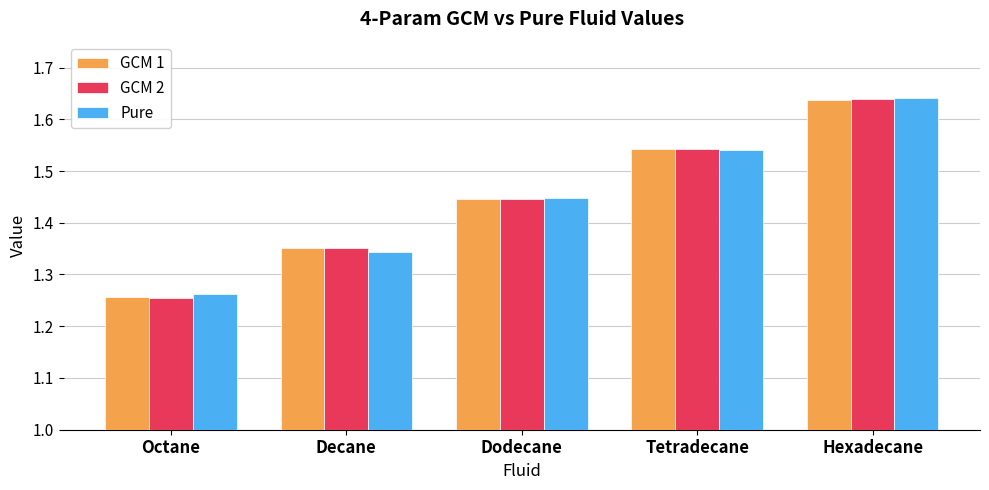

How many categories are shown in the chart?

5